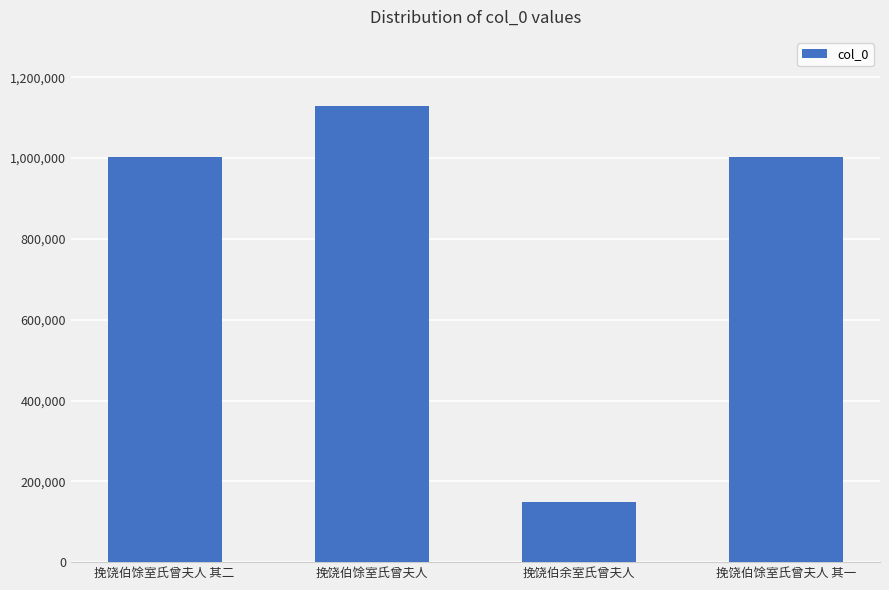

What position from the left is 挽饶伯余室氏曾夫人?

3